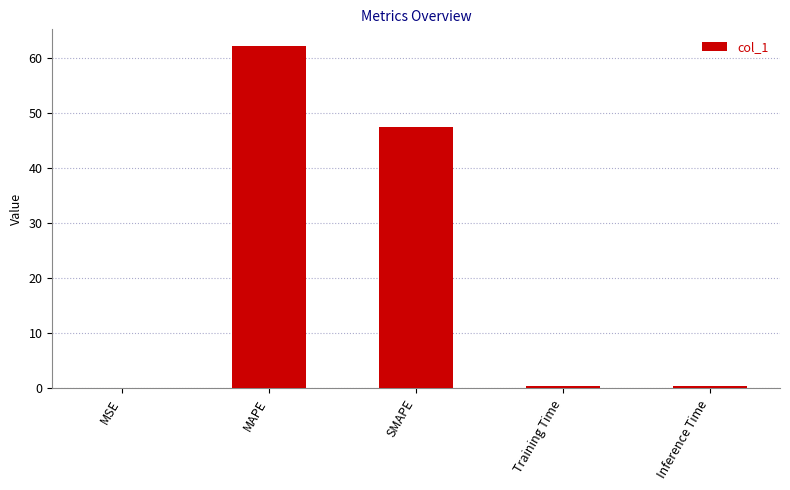

Are the bars horizontal?

No